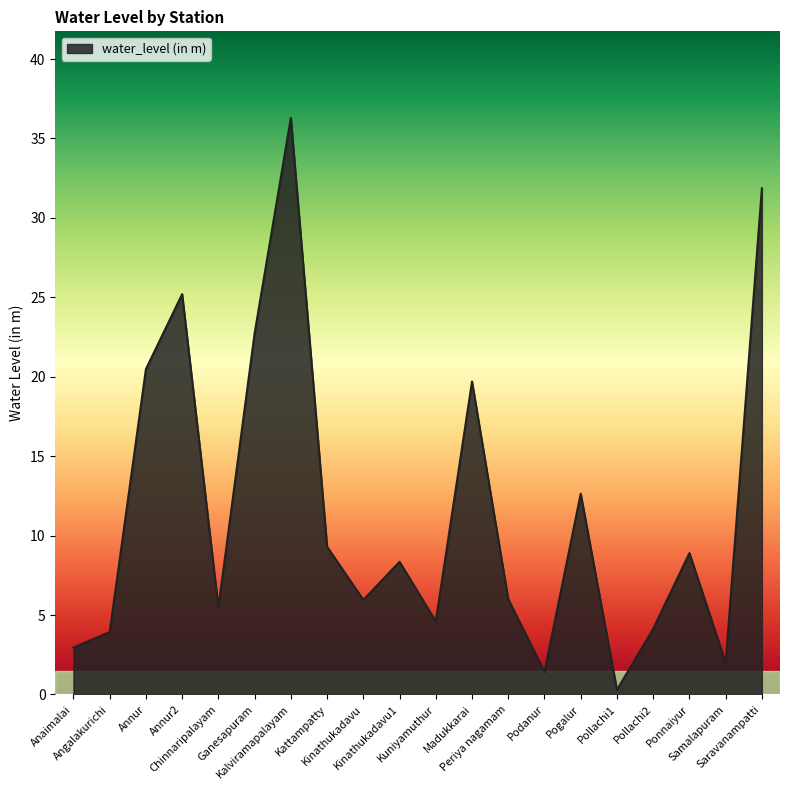

What position from the left is Podanur?

14